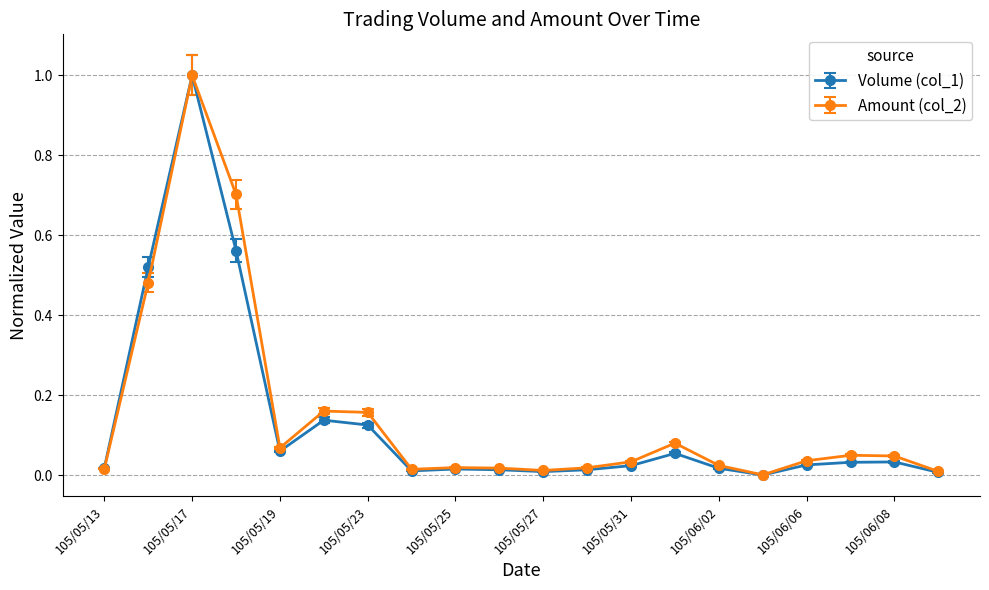

Which series has the widest spread of values?

Volume (col_1)